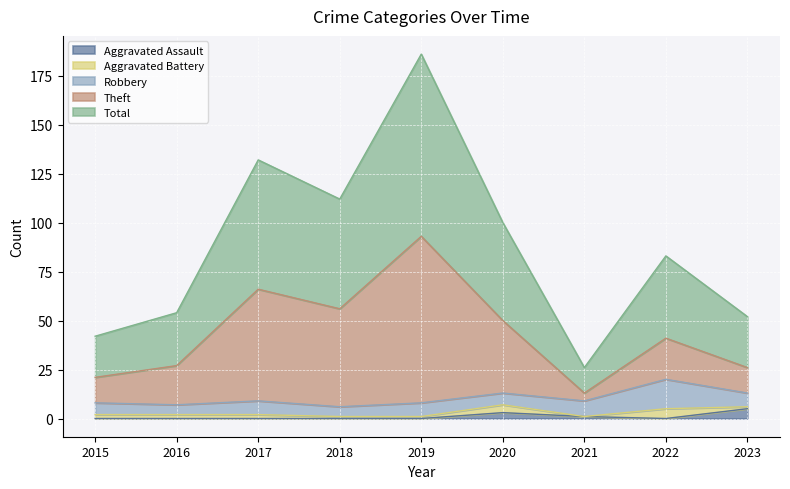

True or false: Theft has a value of 18 at 2018.

False